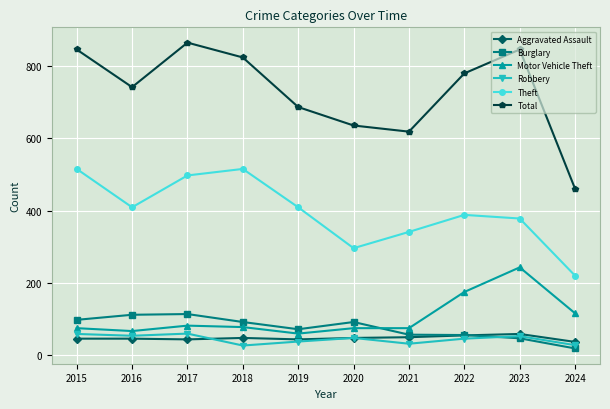

What is the minimum value shown in the chart?

19